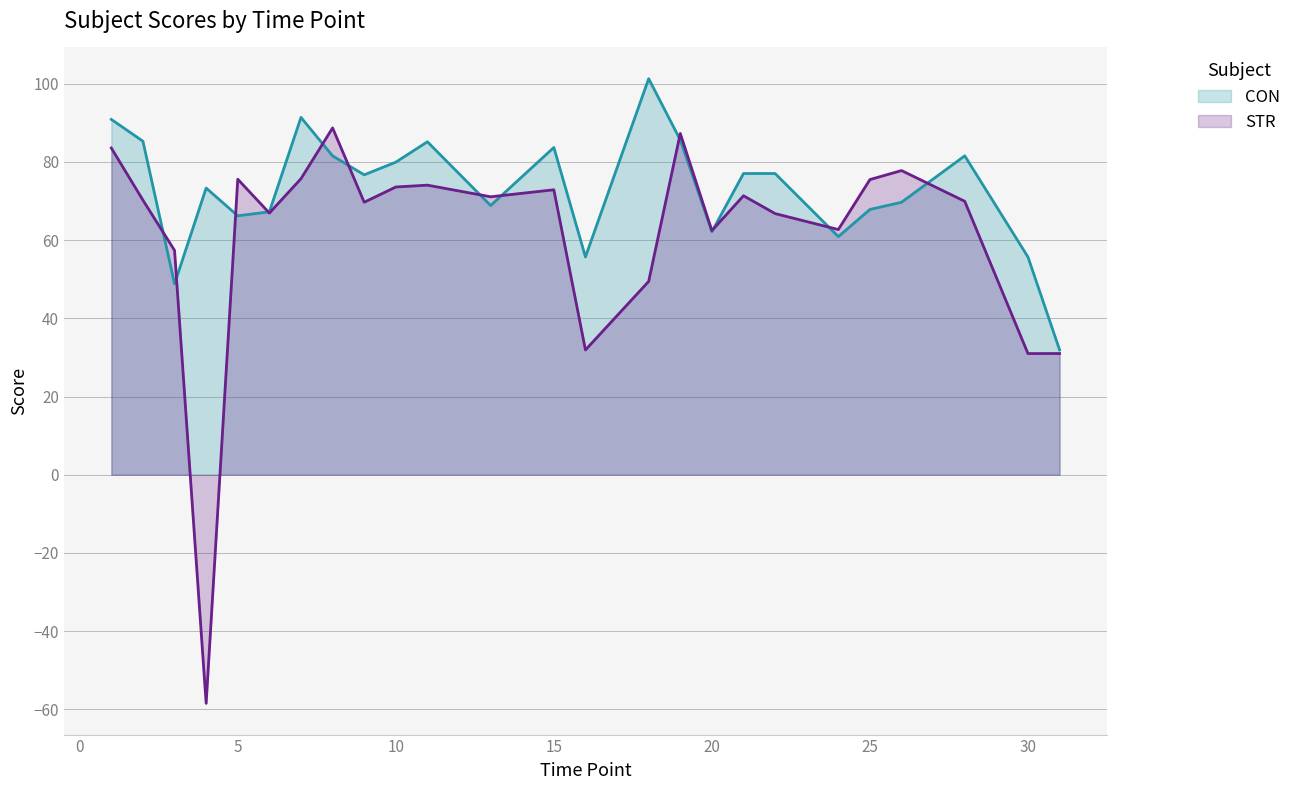

After their last crossing, which series has the higher values: STR or CON?

CON